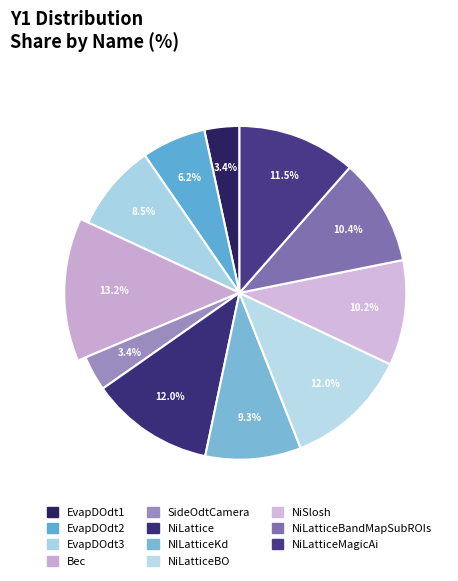

Combined, what portion of the pie is NiLatticeMagicAi and EvapDOdt2?

17.7%